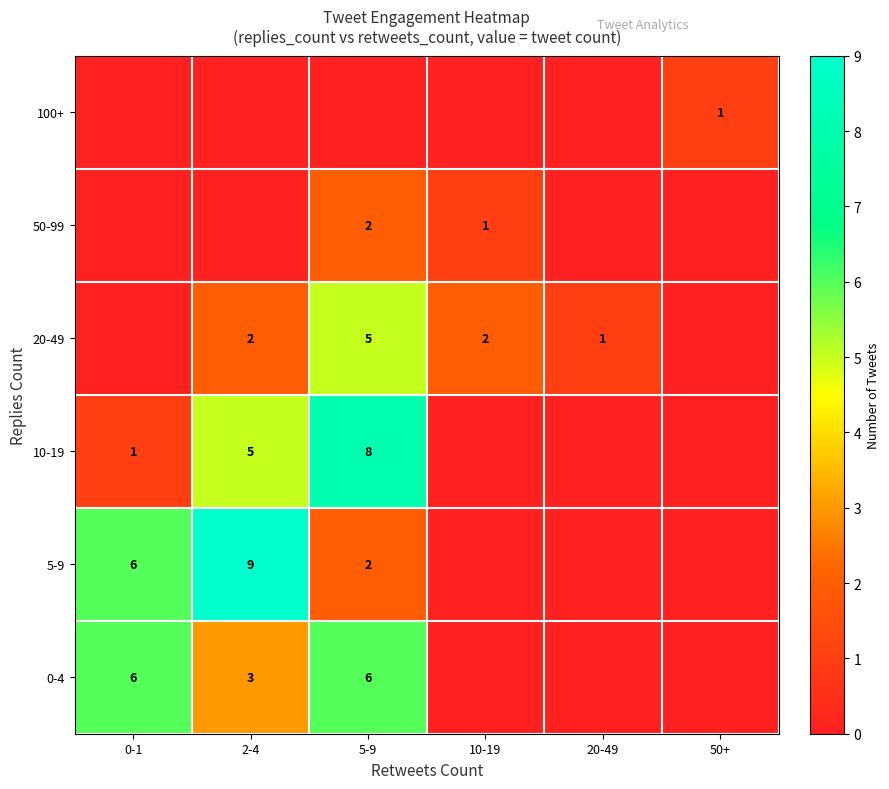

What is the sum of the 50-99 values at 10-19 and 5-9?

3